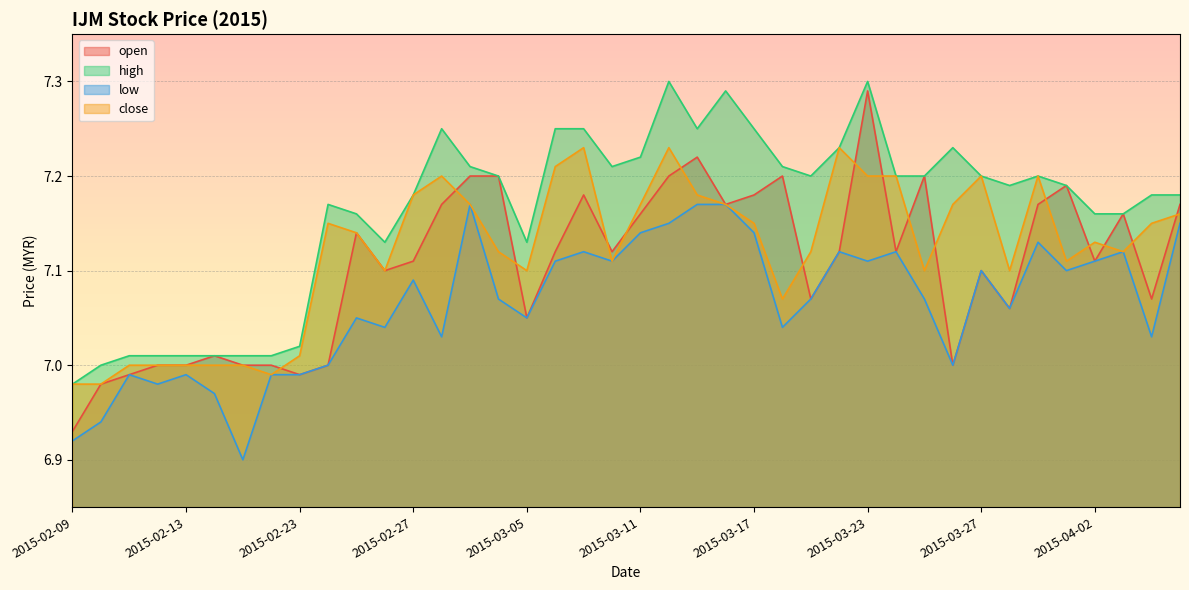

What is the smallest value displayed?

6.9